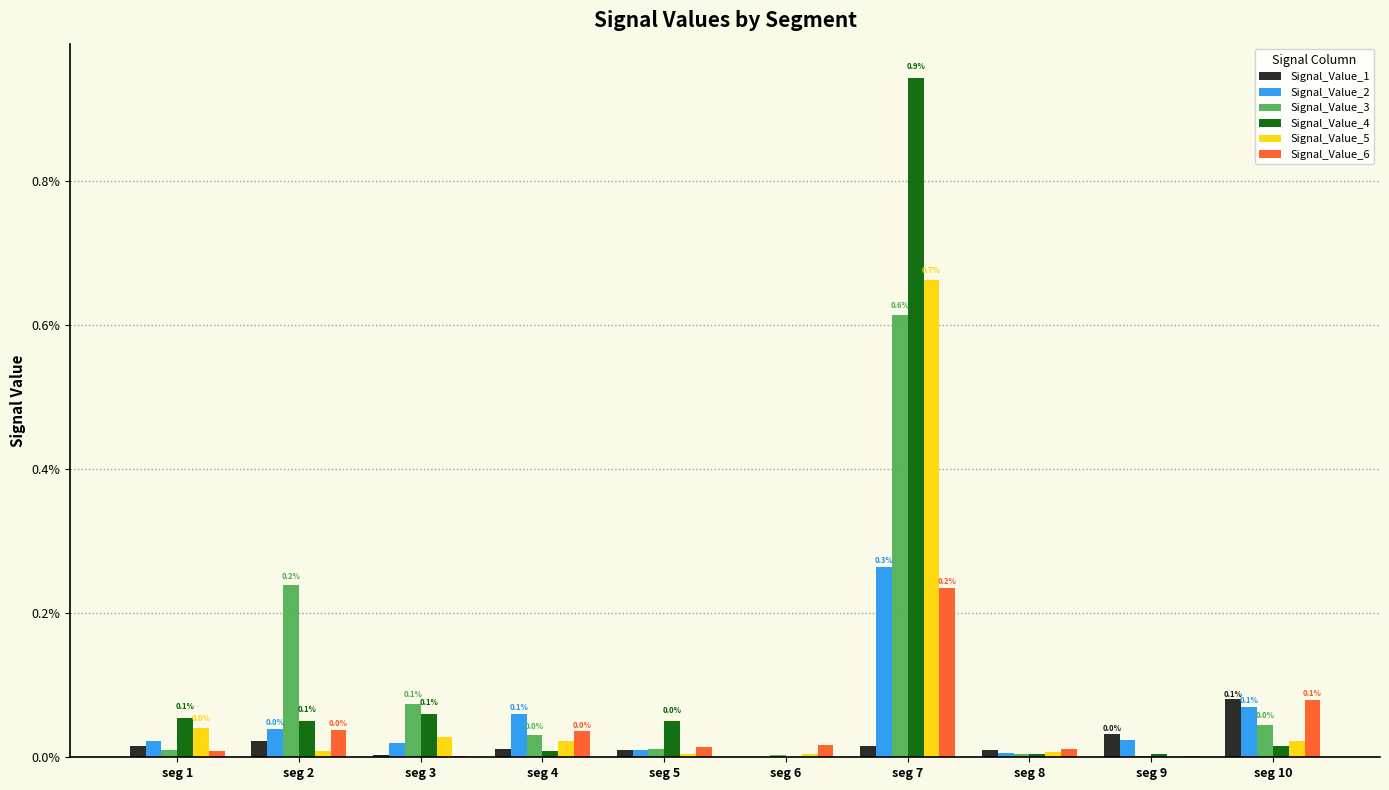

Which series has the largest total across all categories?

Signal_Value_4